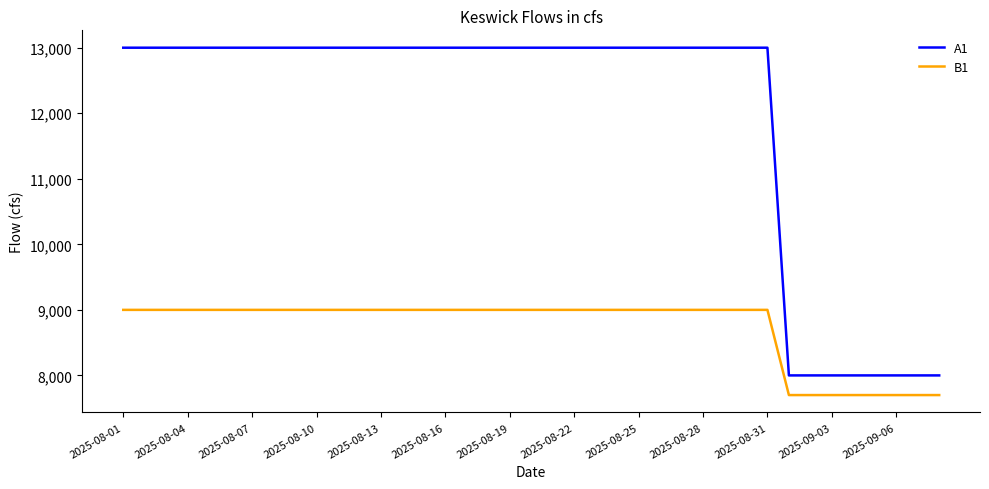

Which series has the largest range (max minus min)?

A1